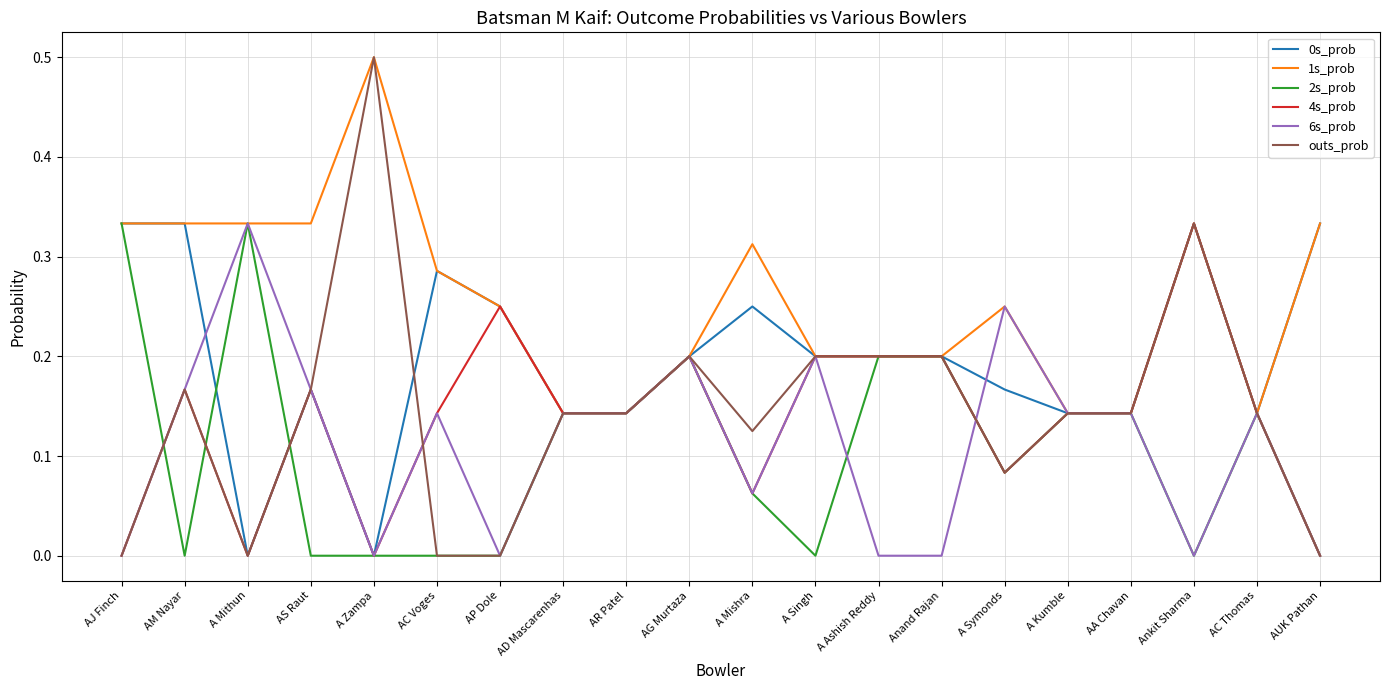

What position from the left is AJ Finch?

1